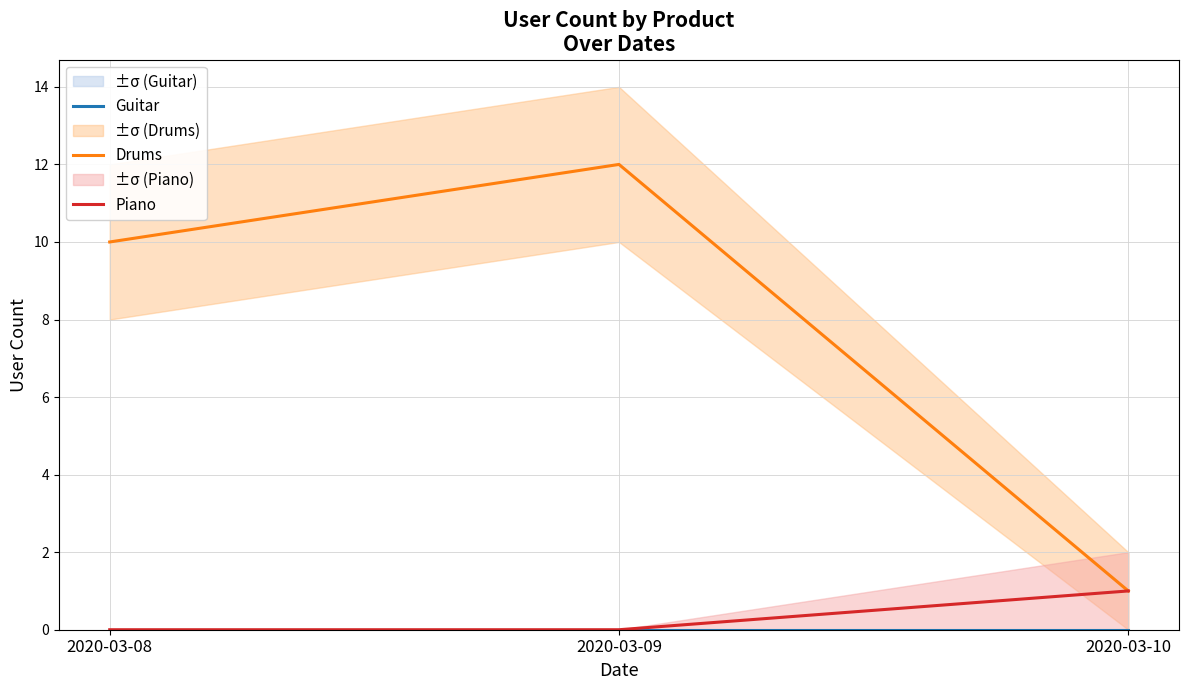

Where is Drums nearest to the value 6?

2020-03-08